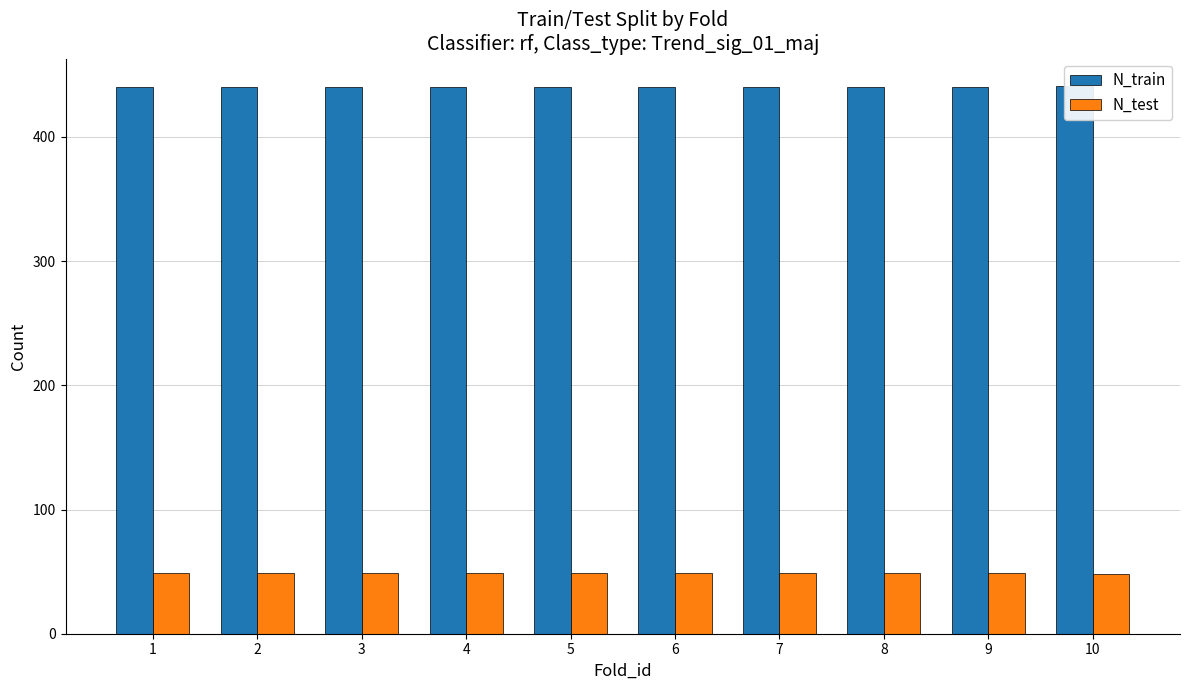

Read the N_test value at 4.

49